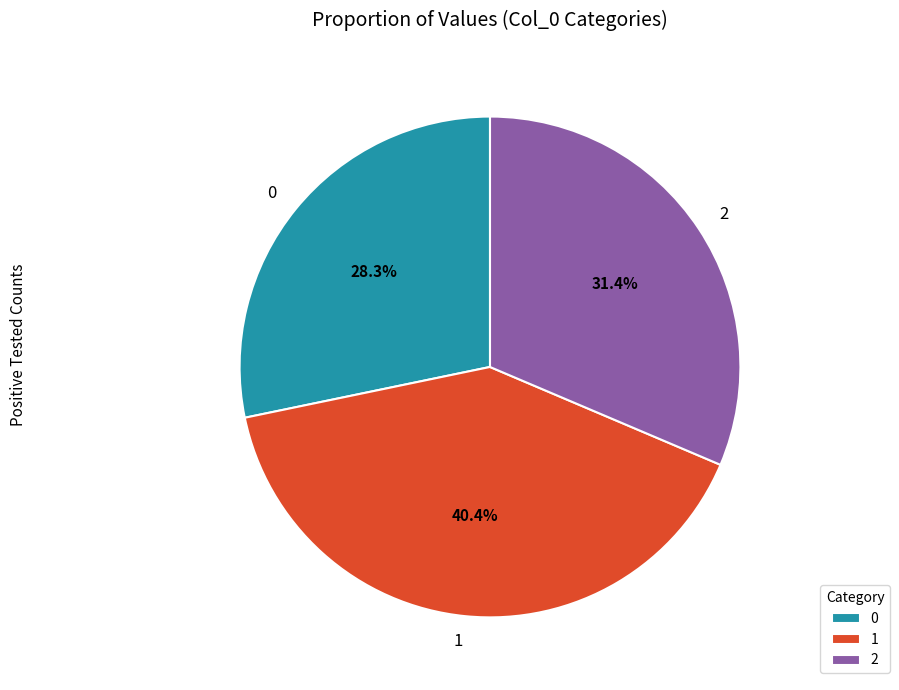

How many segments does this pie chart have?

3